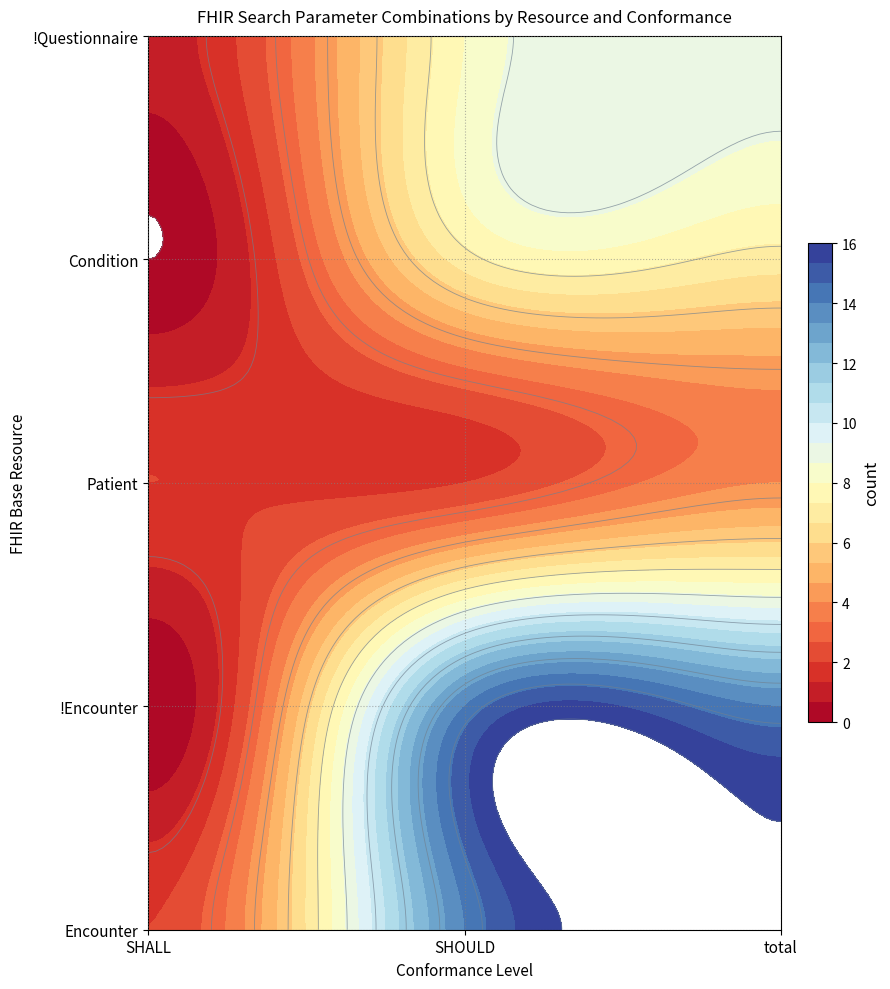

At how many categories does at least one series exceed 13?

2